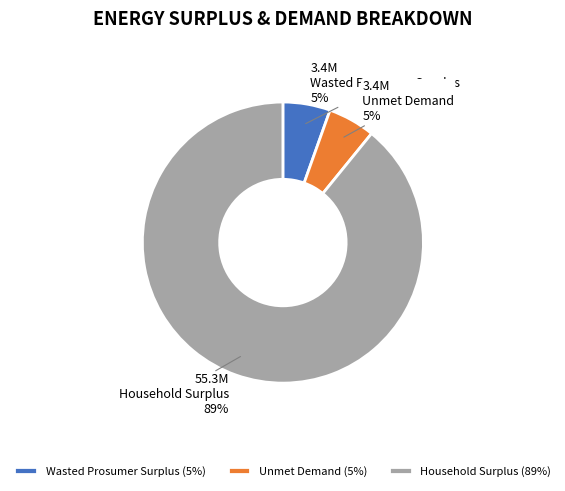

Do Household Surplus and Unmet Demand together represent more than half of the pie?

Yes